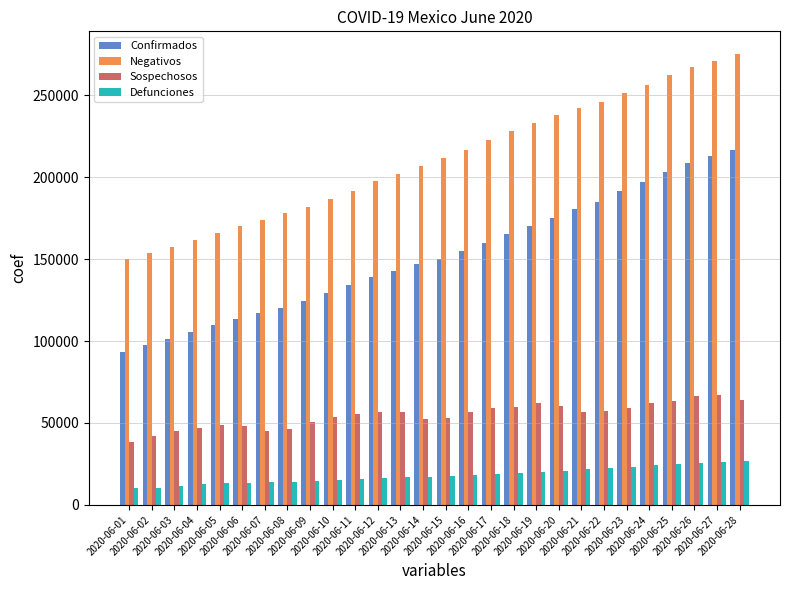

What is the total value across all series at 2020-06-17?

460750